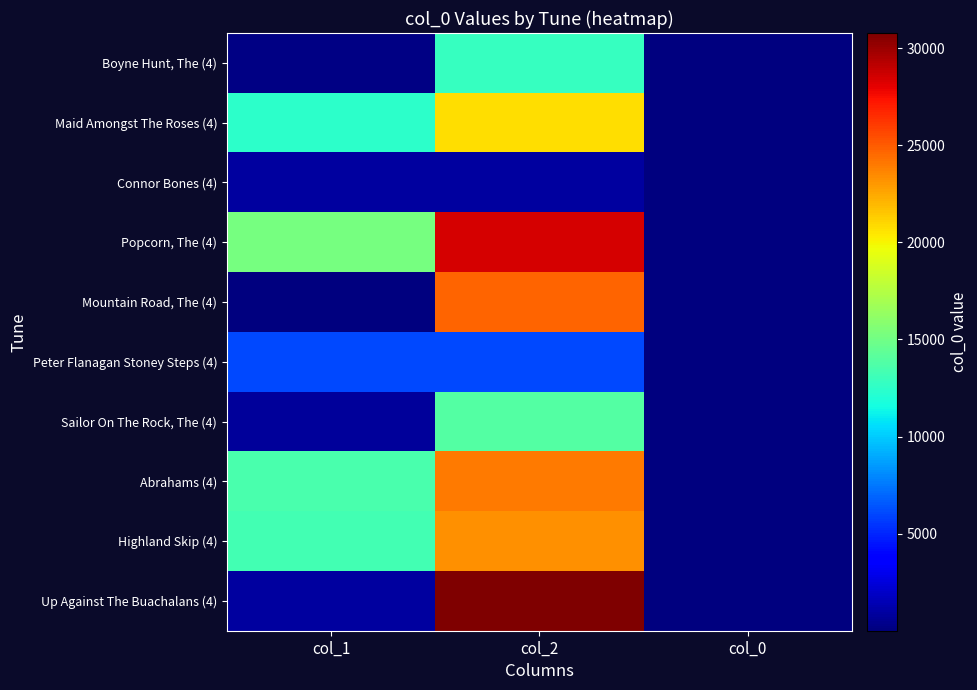

Which label corresponds to the smallest value in the chart?

col_0